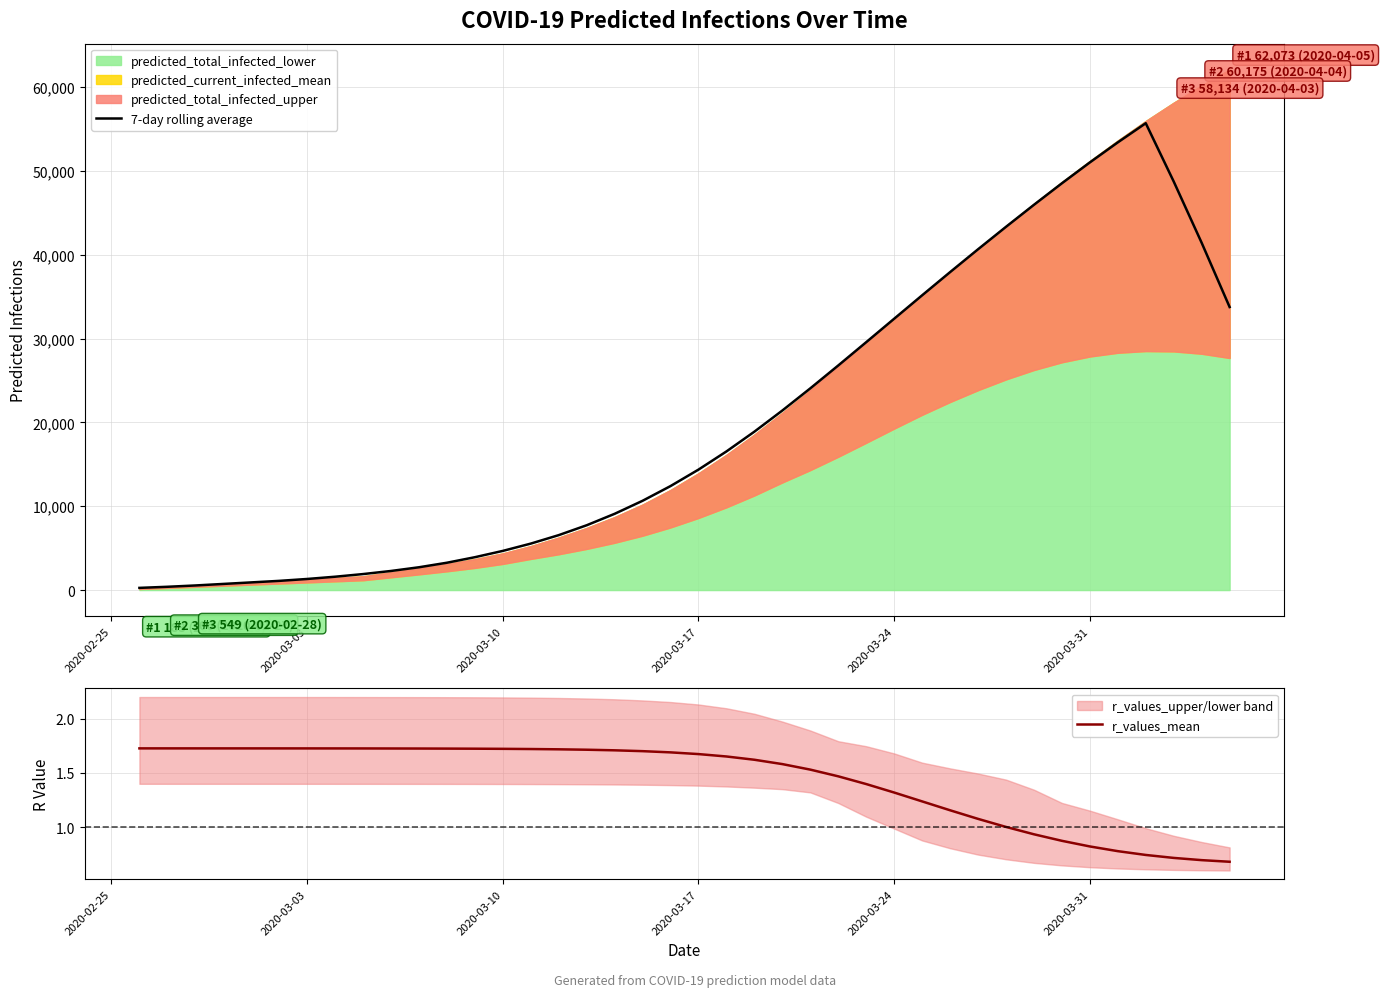

Reading left to right, transcribe all the data shown in this chart.

7-day rolling average: 261.4	392.1	549.0	732.0	914.9	1097.7	1323.7	1592.6	1908.0	2278.3	2720.3	3260.3	3919.3	4672.4	5542.3	6552.7	7730.9	9095.3	10650.4	12405.7	14368.6	16536.3	18895.3	21417.3	24061.3	26791.7	29569.3	32365.6	35158.6	37924.7	40649.9	43327.9	45954.0	48520.7	51008.9	53401.3	55687.1	48734.7	41423.3	33762.6
r_values_mean: 1.7	1.7	1.7	1.7	1.7	1.7	1.7	1.7	1.7	1.7	1.7	1.7	1.7	1.7	1.7	1.7	1.7	1.7	1.7	1.7	1.7	1.7	1.6	1.6	1.5	1.5	1.4	1.3	1.2	1.2	1.1	1.0	0.9	0.9	0.8	0.8	0.7	0.7	0.7	0.7